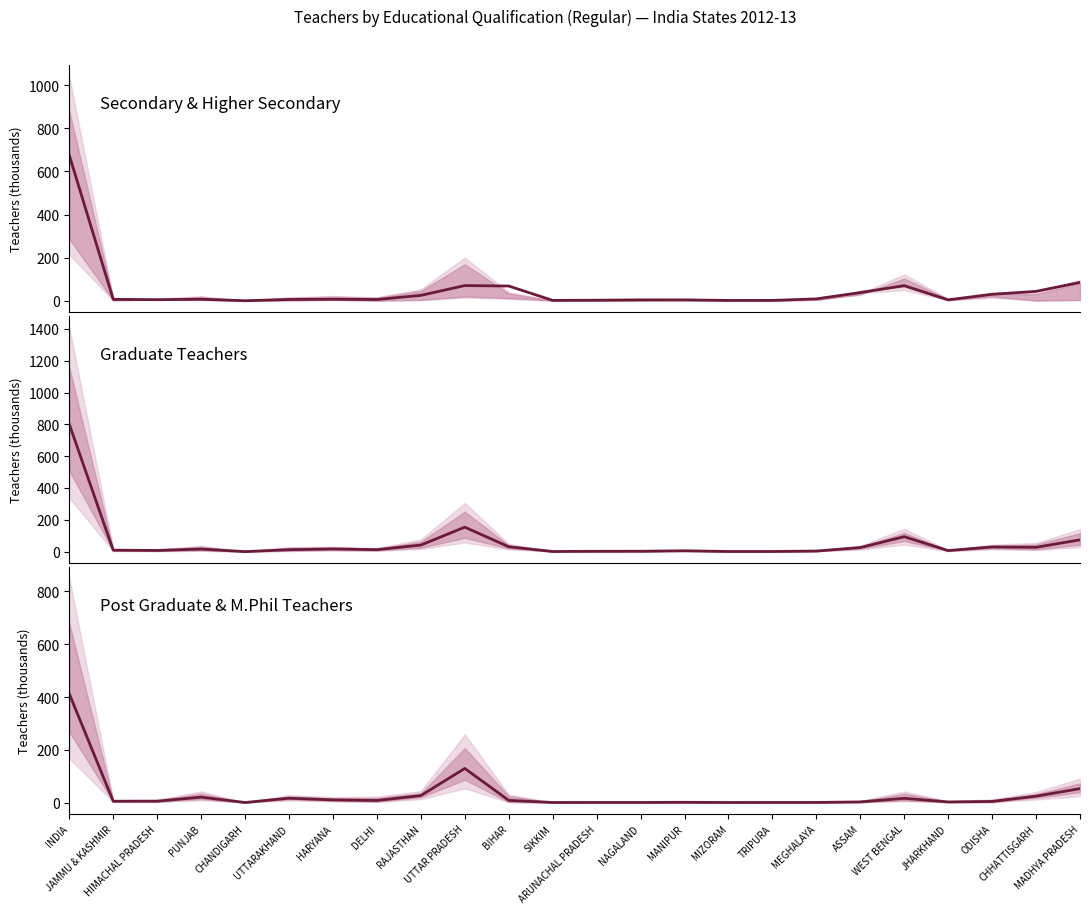

What value does the Graduate series have at PUNJAB?

16.2